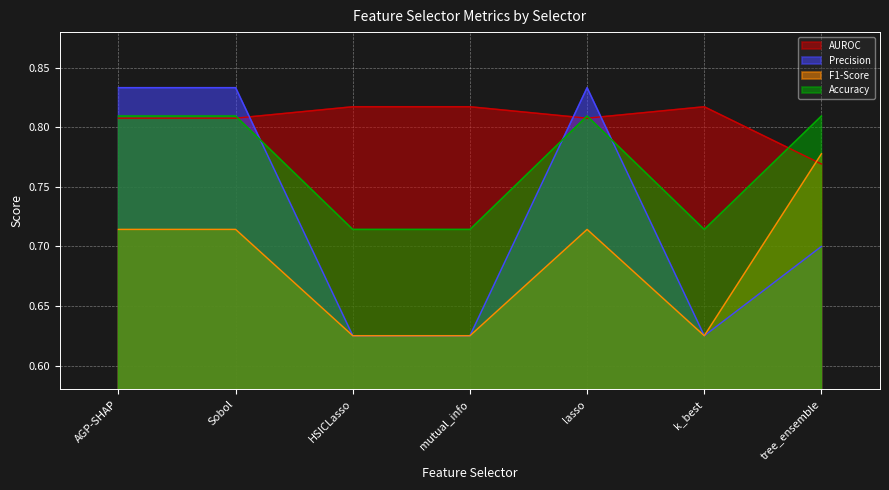

List the series in order of their overall mean, highest first.

AUROC, Accuracy, Precision, F1-Score